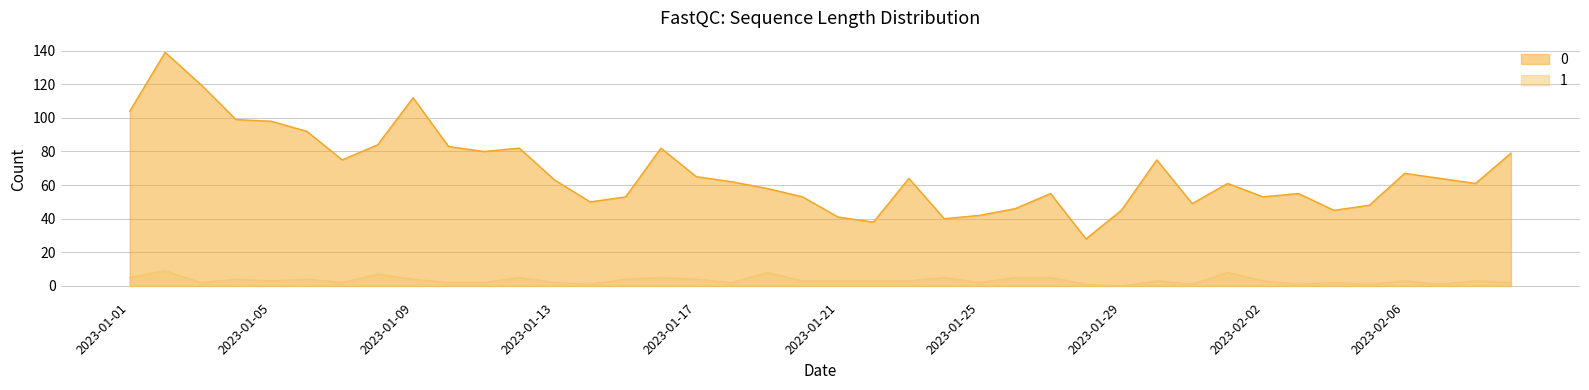

Where is the first local maximum for 1?

2023-01-02